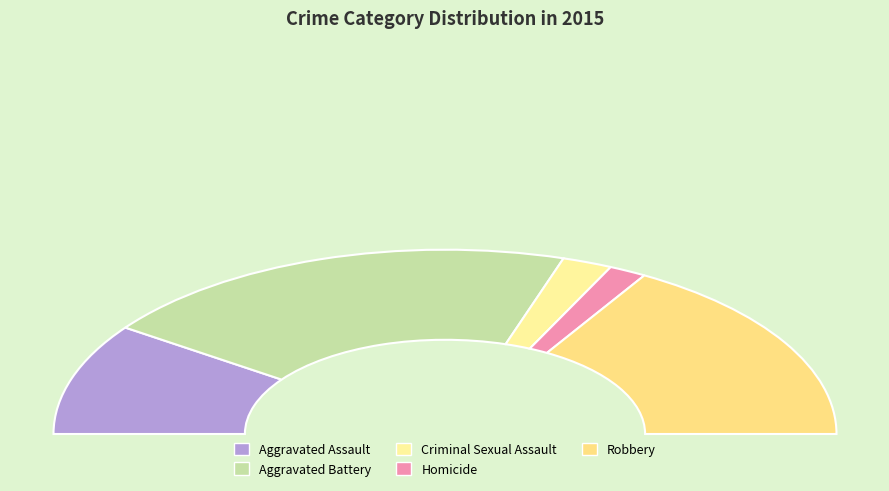

What is the change in value from Aggravated Assault to Criminal Sexual Assault?

-15